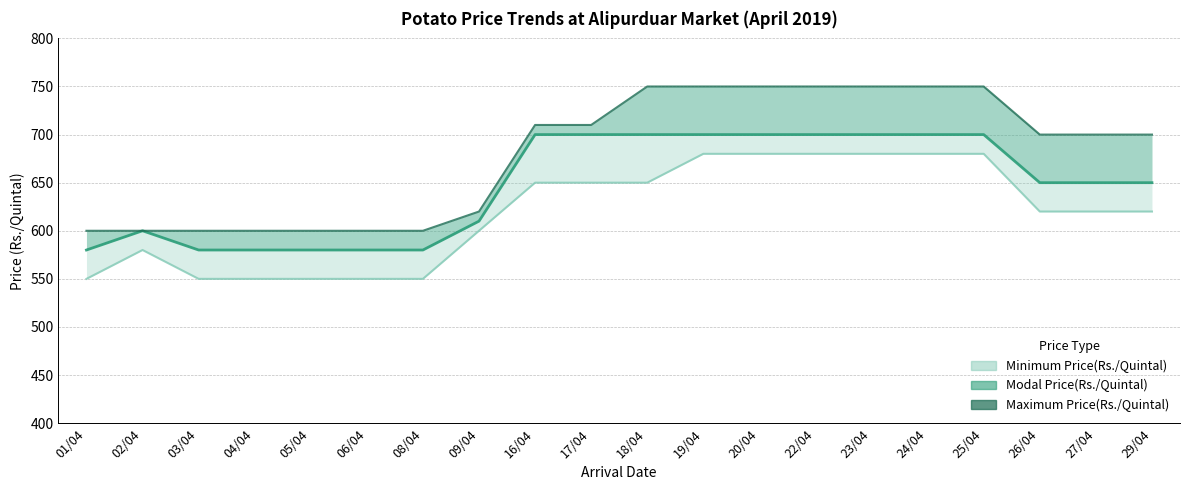

Which series has the largest total across all categories?

Maximum Price(Rs./Quintal)